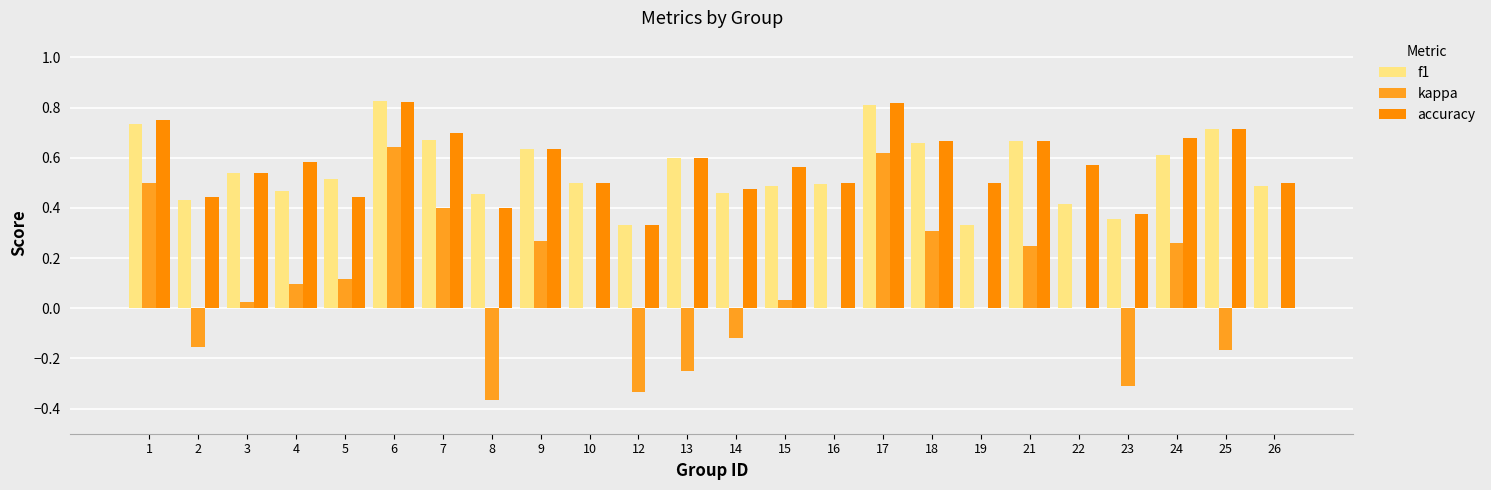

Is the value of f1 at 18 greater than the value of accuracy at 14?

Yes